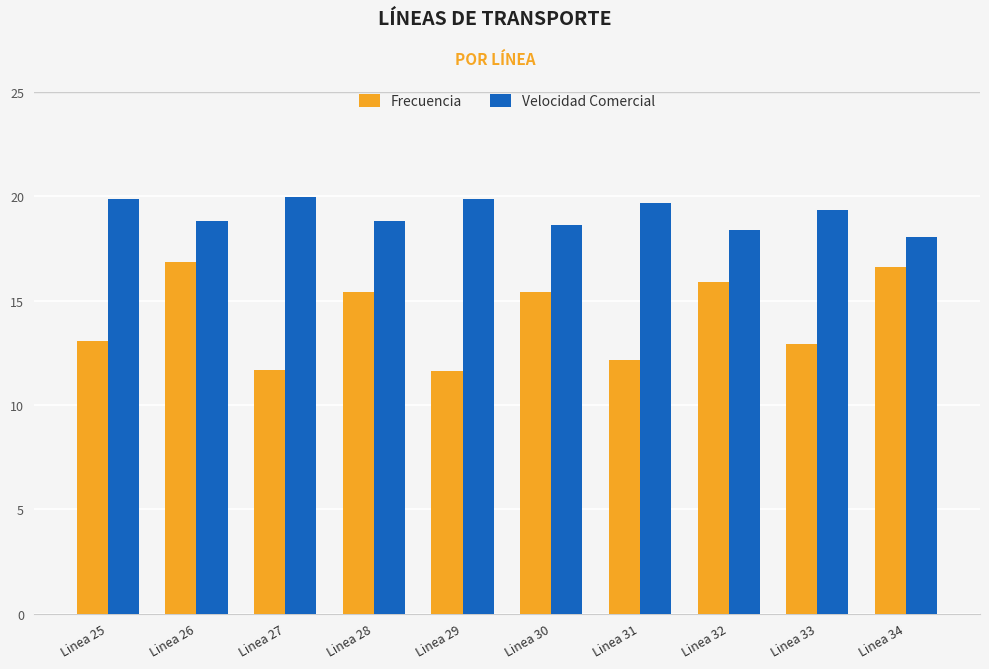

At which label does Frecuencia first exceed 15?

Linea 26